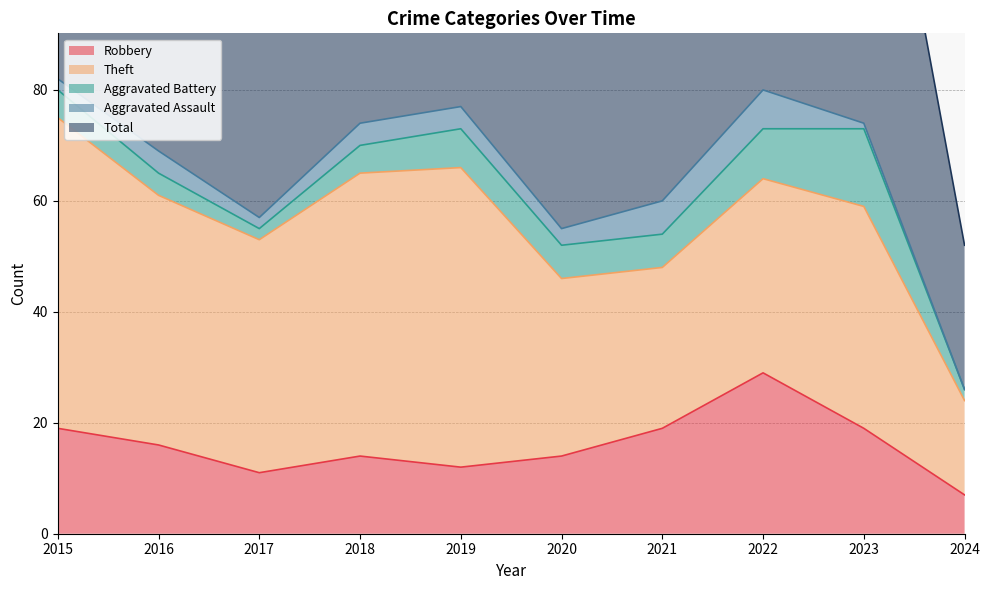

Reading left to right, list all the values displayed in this chart.

Robbery: 19	16	11	14	12	14	19	29	19	7
Theft: 56	45	42	51	54	32	29	35	40	17
Aggravated Battery: 5	4	2	5	7	6	6	9	14	2
Aggravated Assault: 2	4	2	4	4	3	6	7	1	0
Total: 82	70	59	74	77	56	60	82	76	26